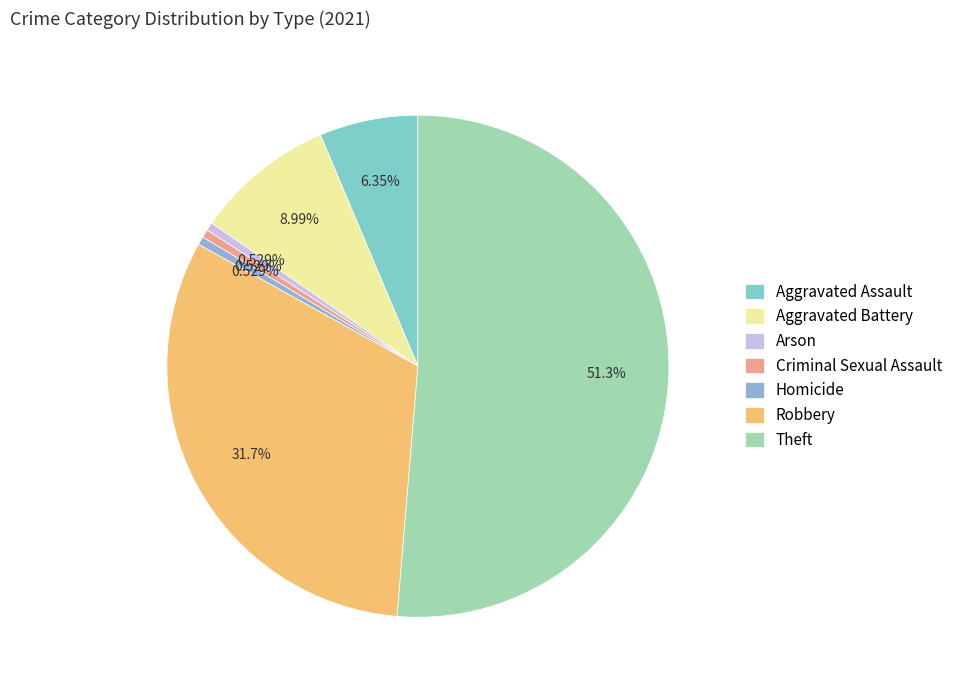

How many segments does this pie chart have?

7